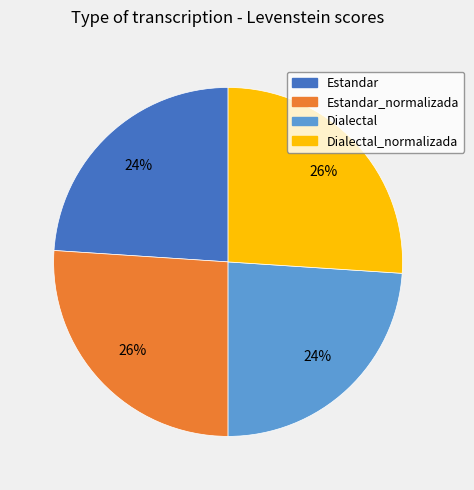

Is there a majority slice in this chart?

No